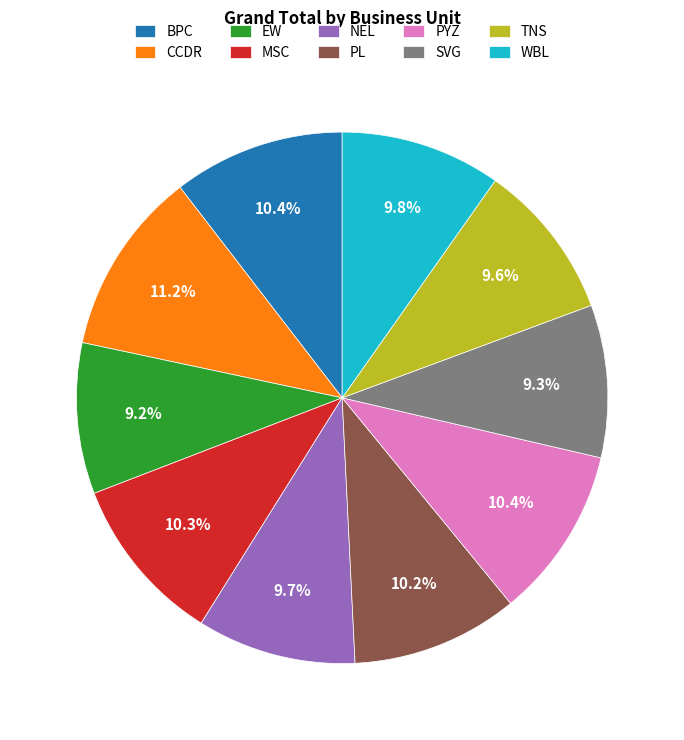

Which category has the biggest portion of the pie?

CCDR